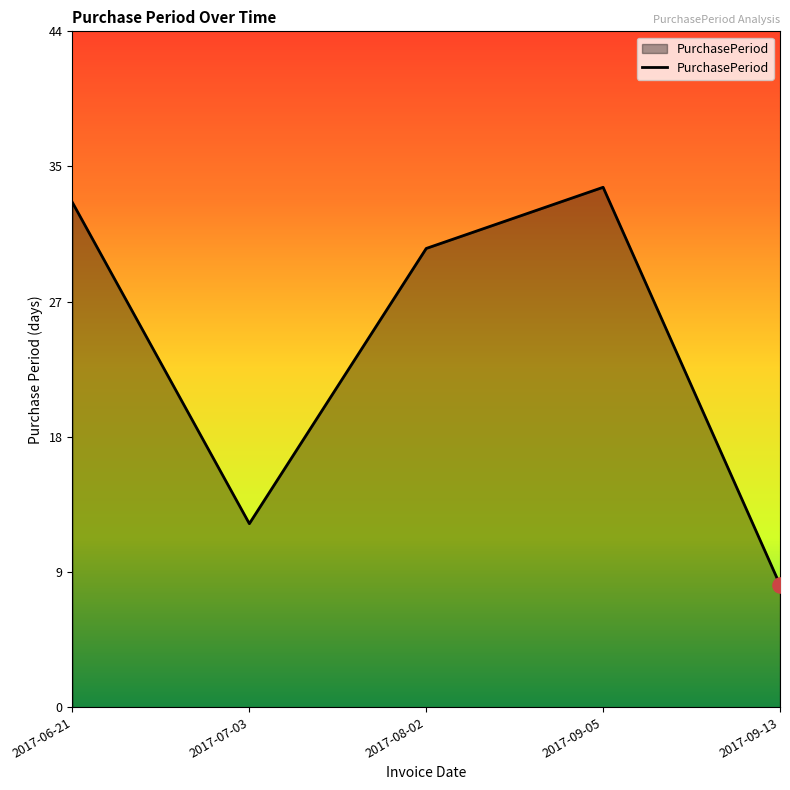

Which has a higher value, 2017-09-05 or 2017-09-13?

2017-09-05